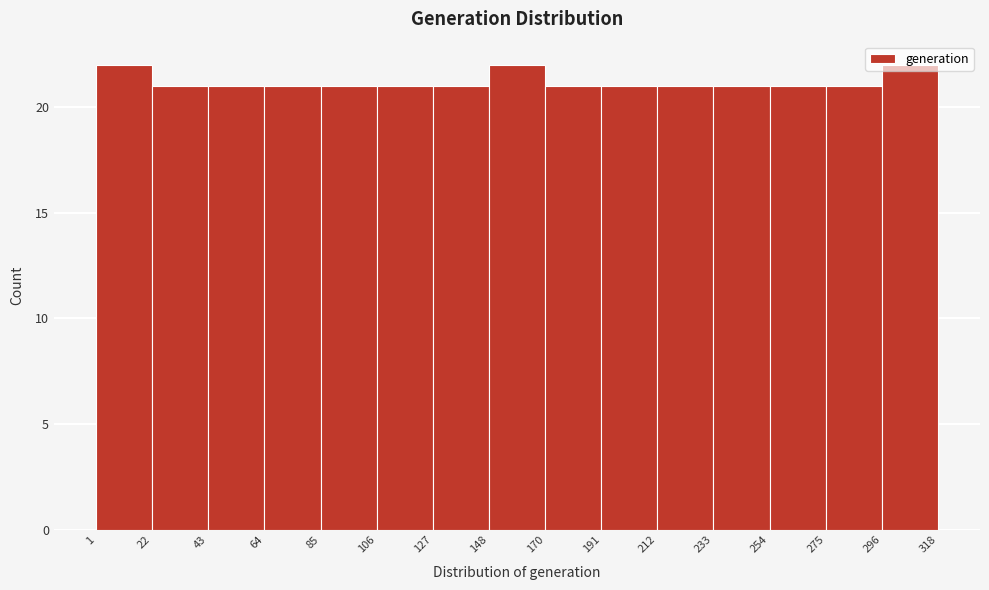

Reading left to right, transcribe this chart: for each bar, give the range it covers on the x-axis and its height. The values are not printed on the chart, so give them approximately, as read against the axis.

1 to 22: 22
22 to 43: 21
43 to 64: 21
64 to 85: 21
85 to 106: 21
106 to 127: 21
127 to 148: 21
148 to 170: 22
170 to 191: 21
191 to 212: 21
212 to 233: 21
233 to 254: 21
254 to 275: 21
275 to 296: 21
296 to 318: 22